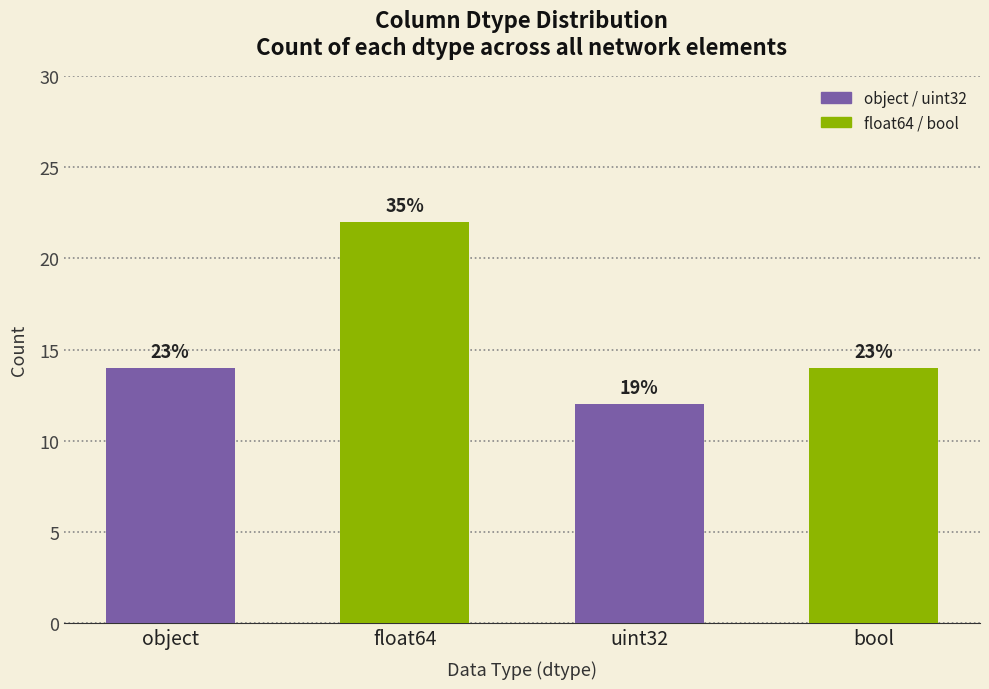

Are the bars horizontal?

No